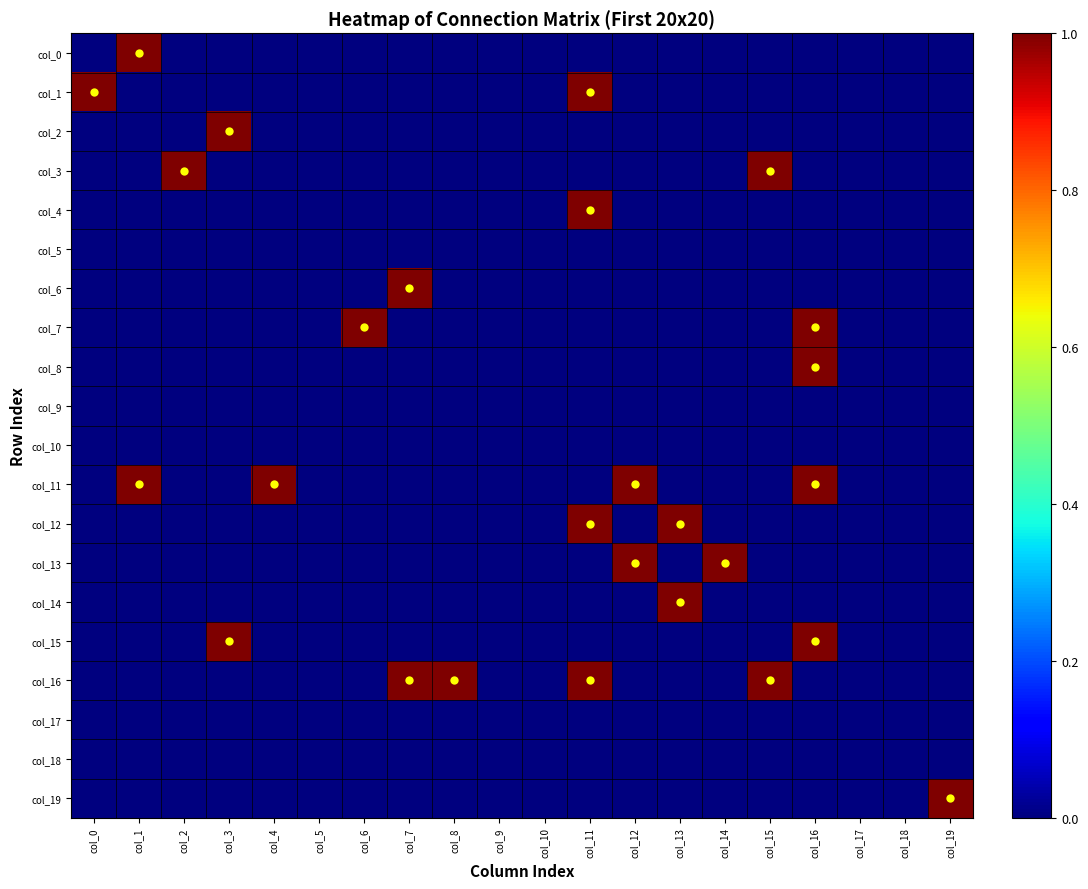

Which label corresponds to the smallest value in the chart?

col_0